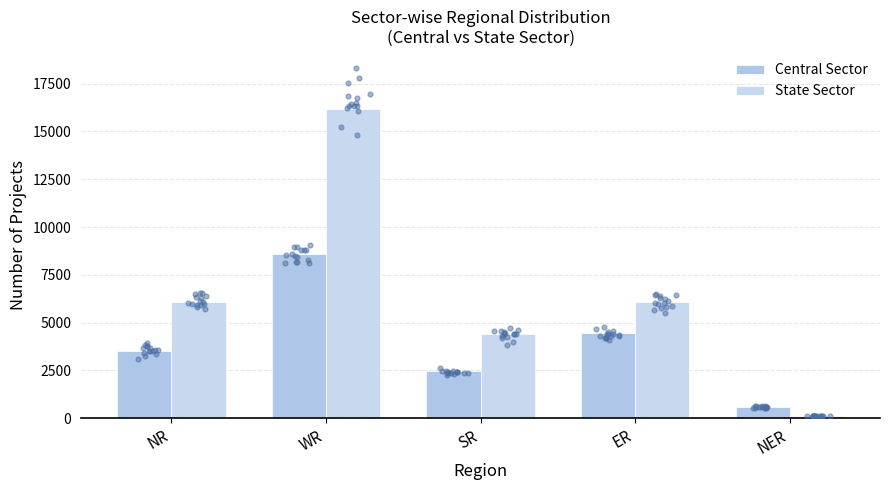

Which series reaches the minimum Y coordinate?

State Sector